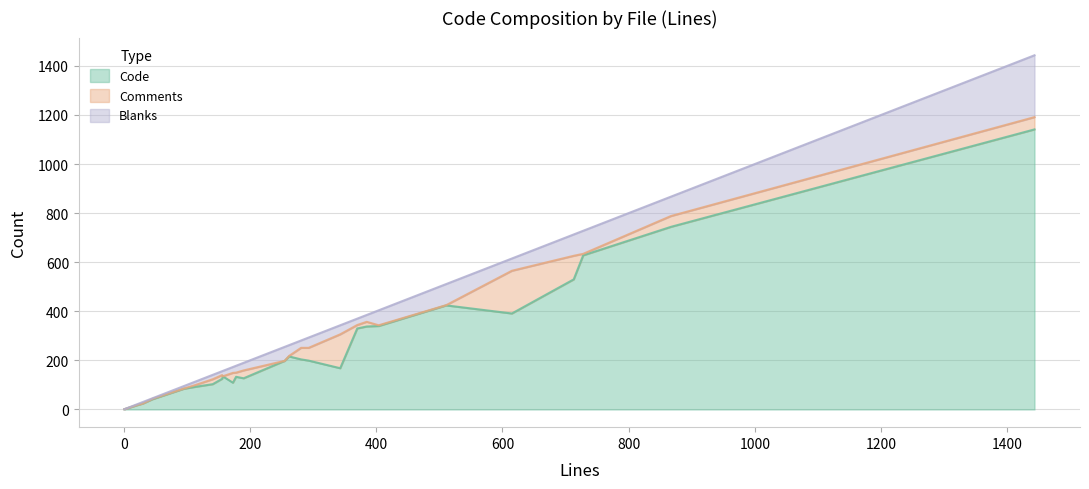

What is the difference between the second highest and minimum values in the Comments series?

138